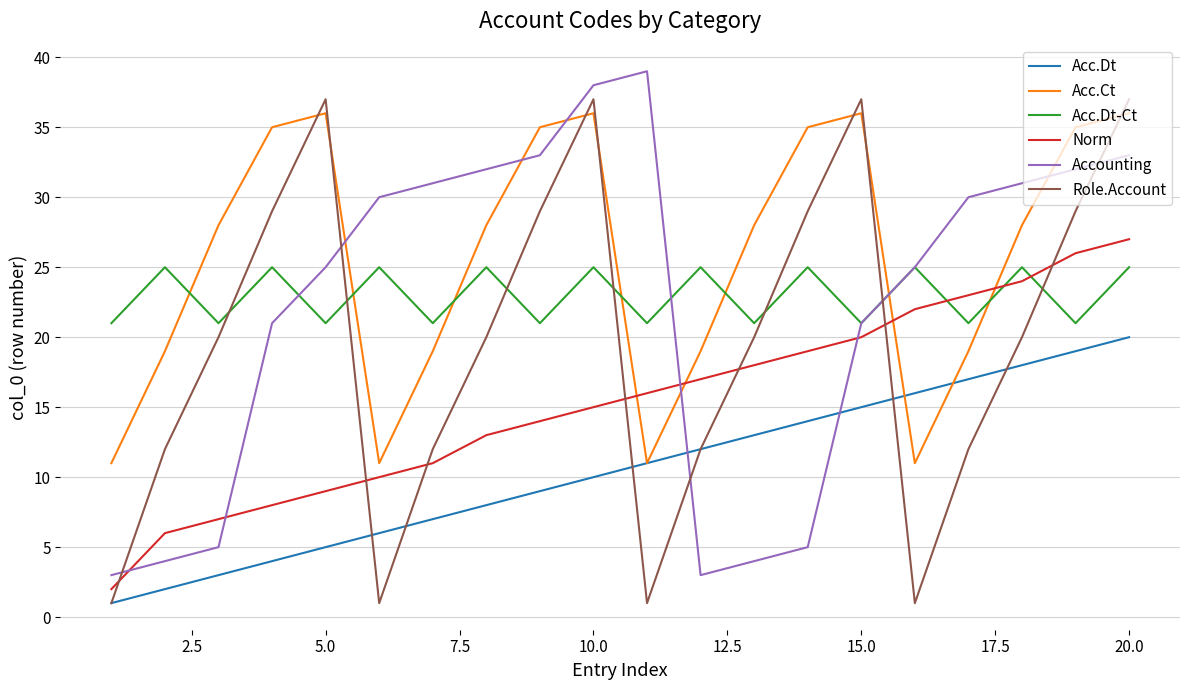

What is the difference between the second highest and minimum values in the Role.Account series?

36